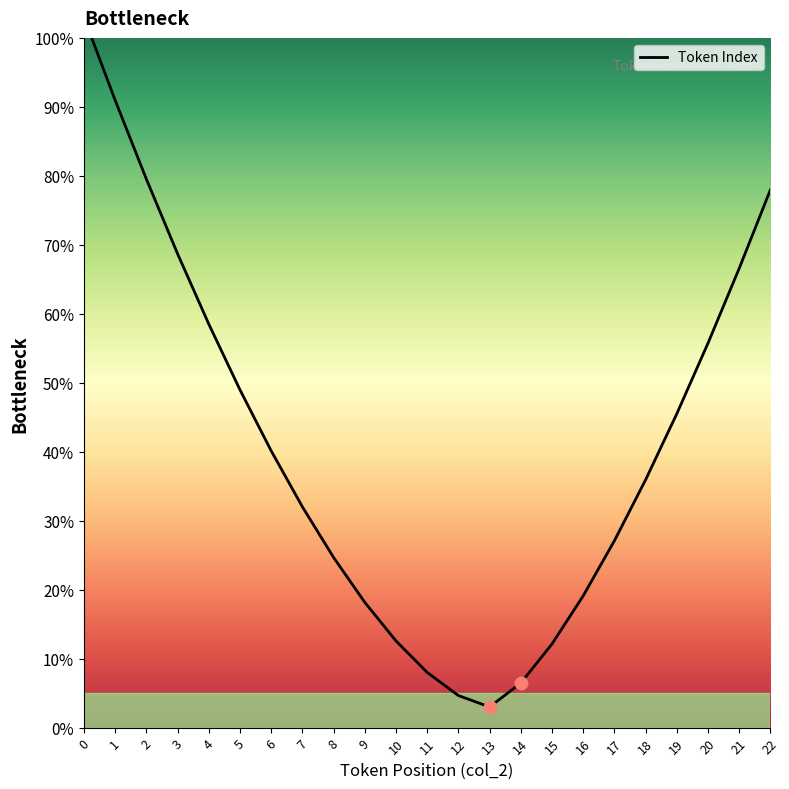

What is the change in value from 10 to 12?

-7.9